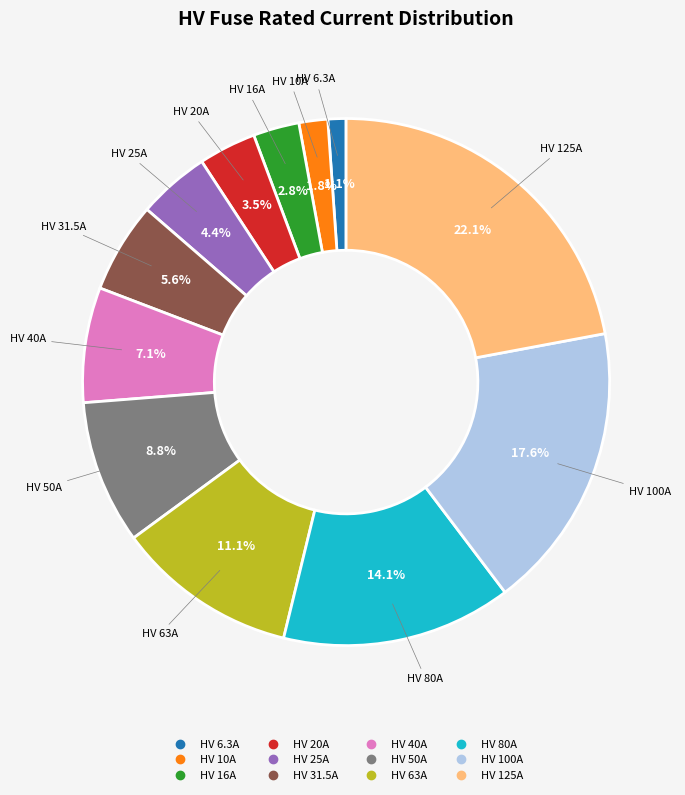

To the nearest percent, what is the average slice percentage?

8%